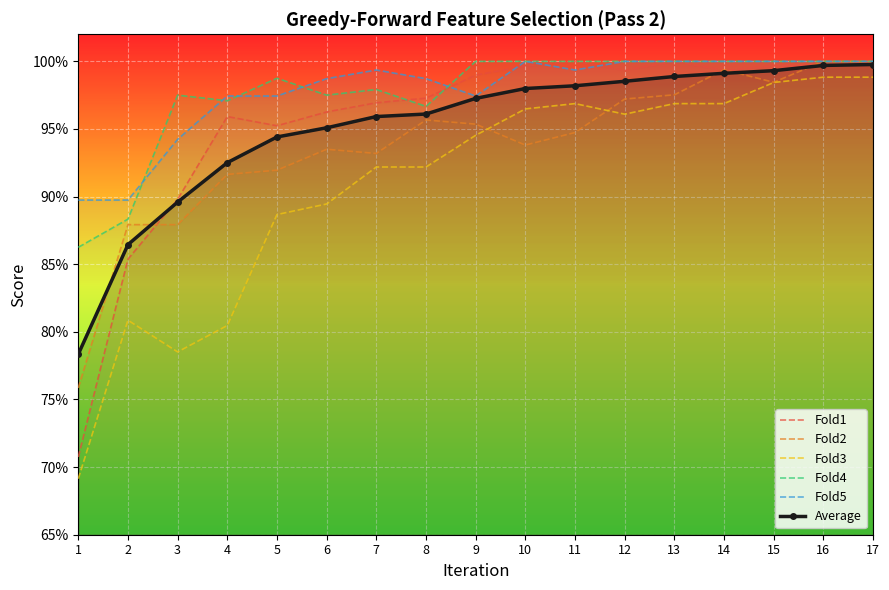

Which label corresponds to the smallest value in the chart?

1